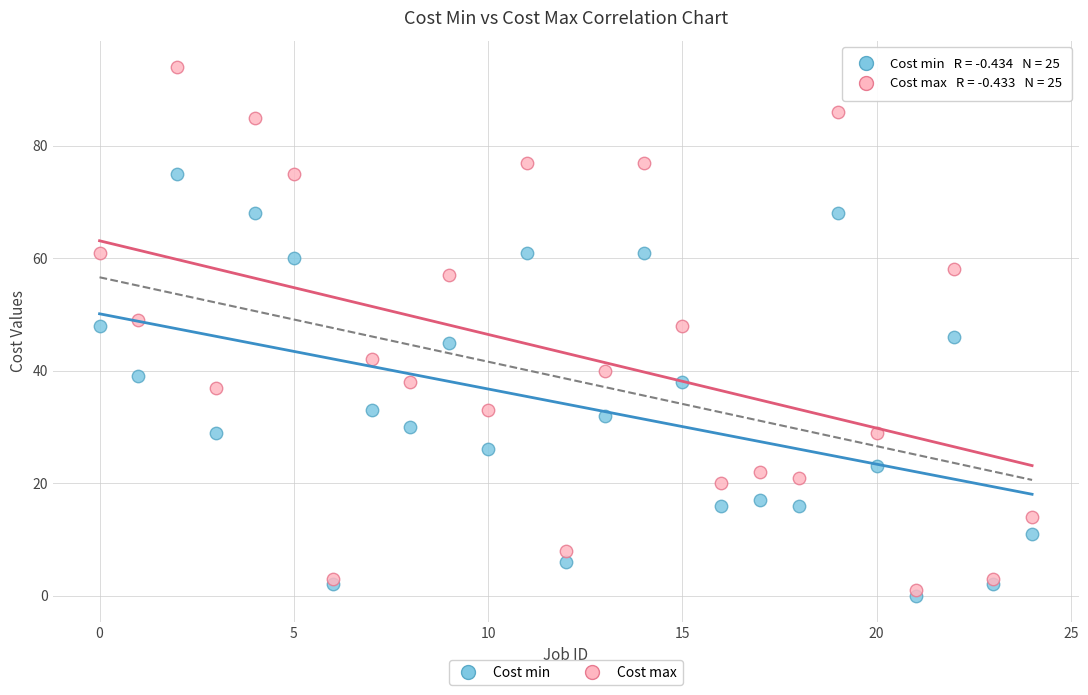

Which series contains the highest Y value?

Cost max